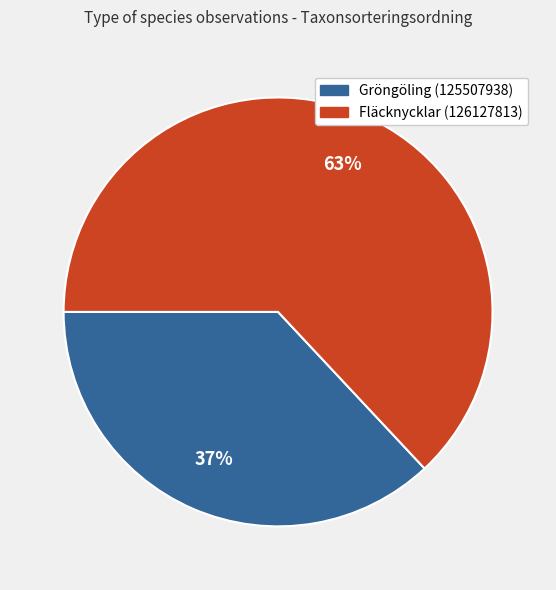

Rank the categories by value from lowest to highest.

Gröngöling (125507938), Fläcknycklar (126127813)